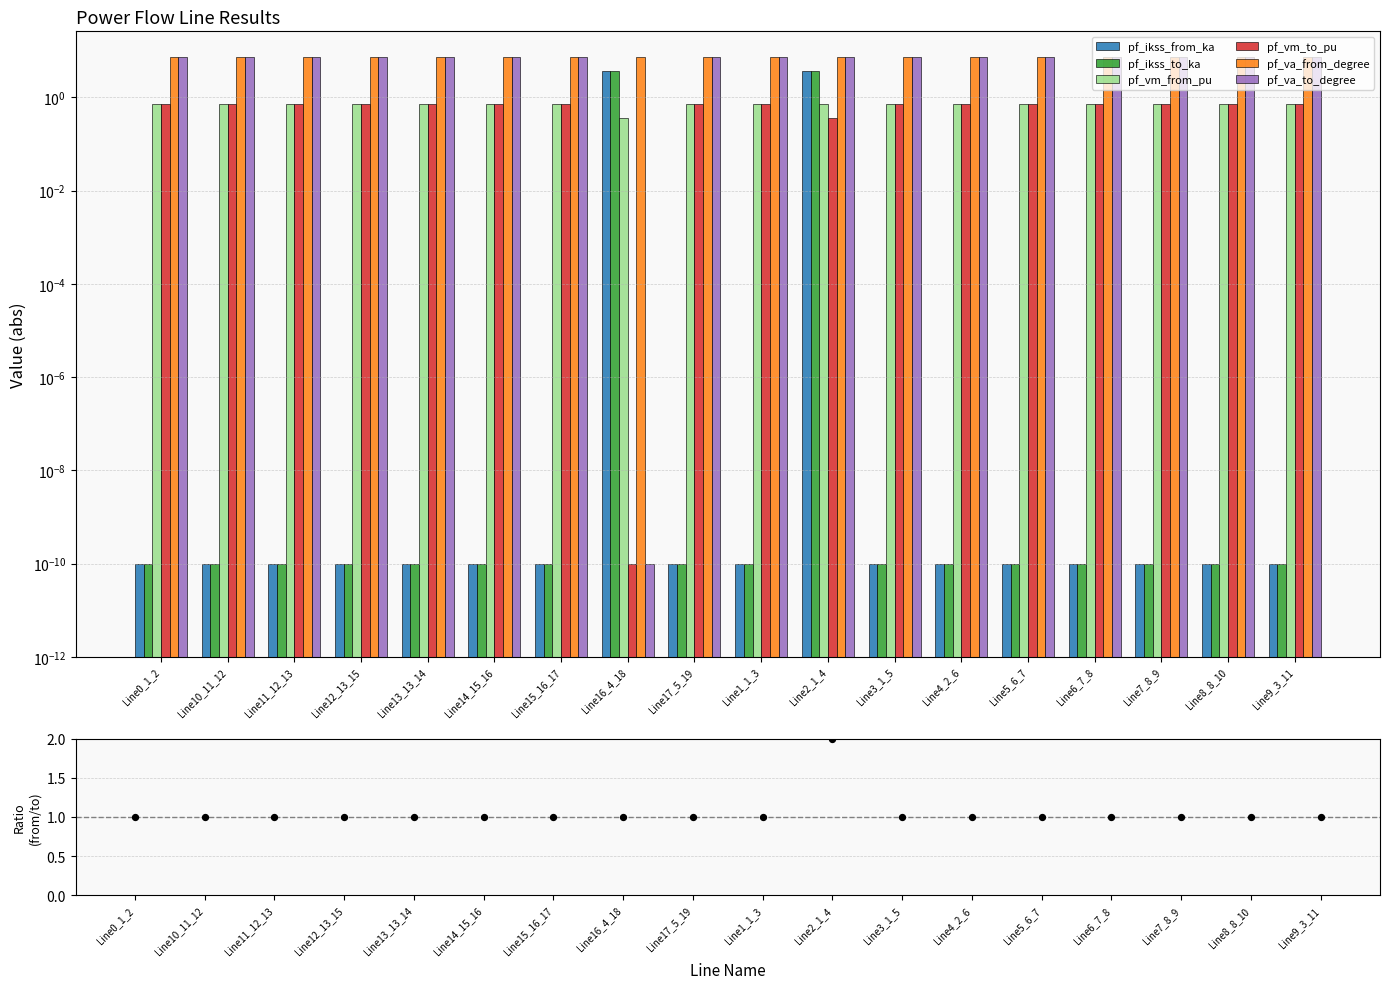

Which series has the largest Y range (max minus min)?

pf_va_to_degree